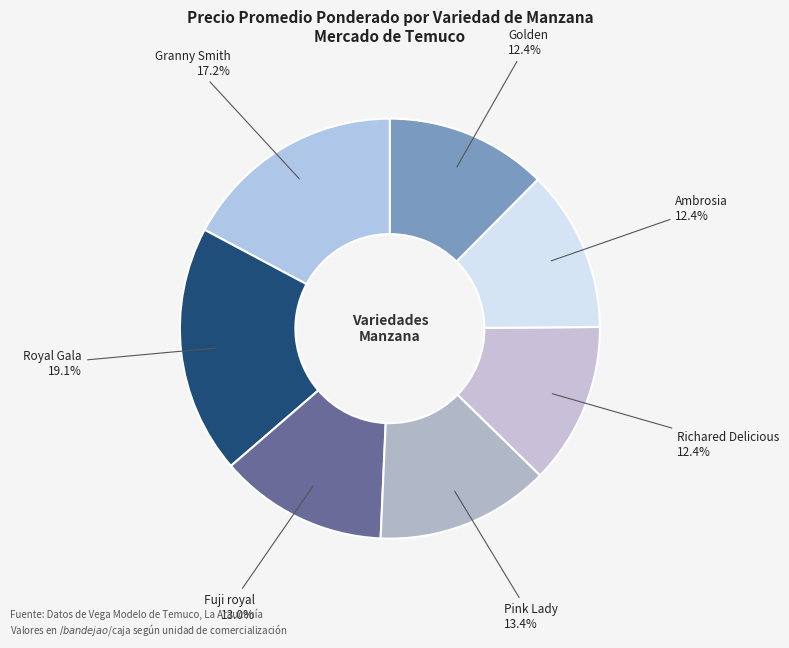

True or false: Richared Delicious accounts for 12% of the total.

True